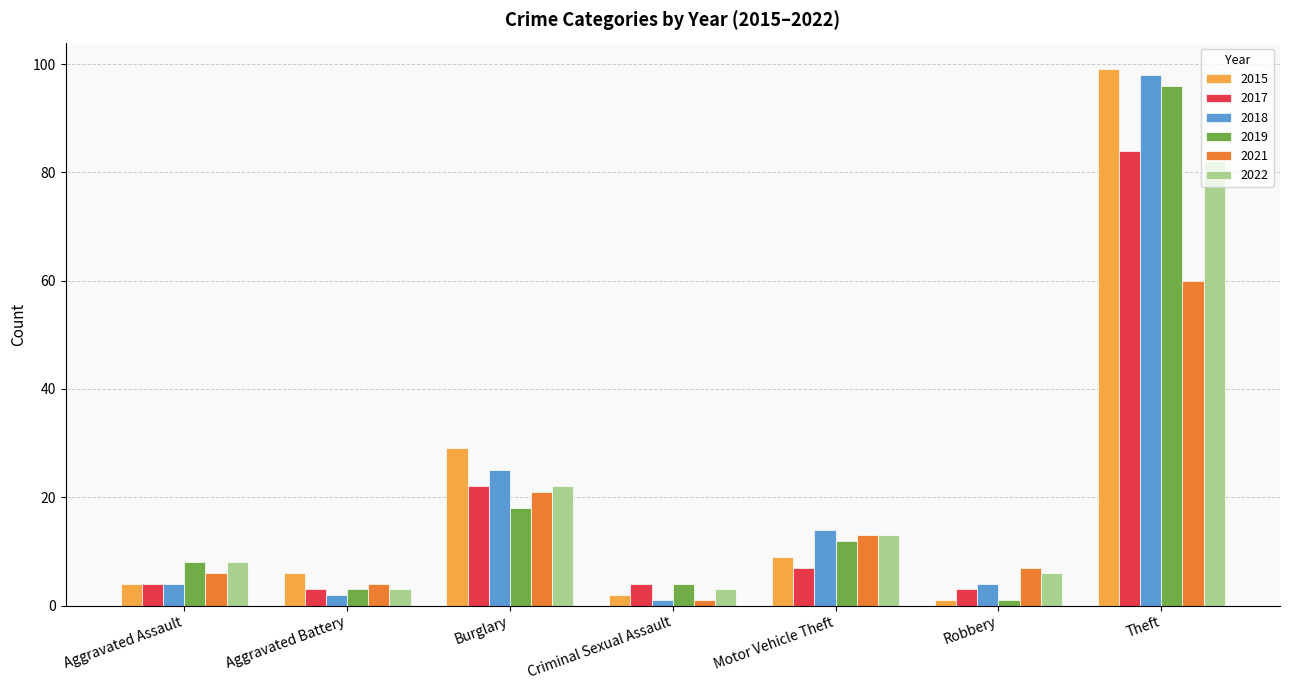

Are the bars horizontal?

No